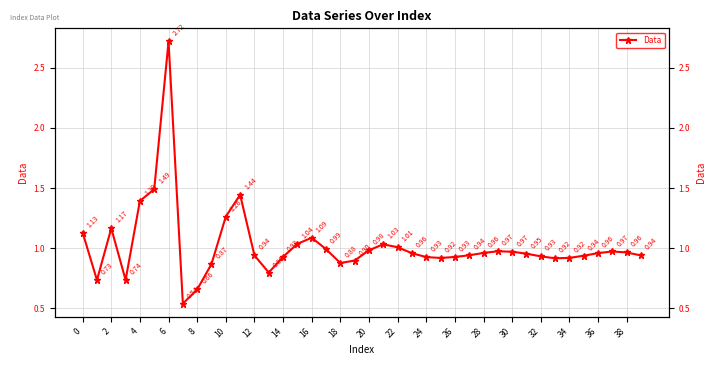

What is the average value?

1.0